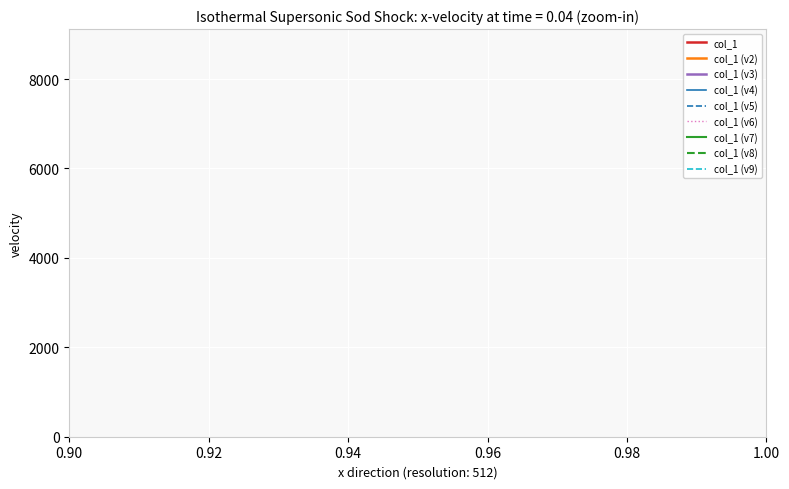

What is the maximum value for col_1 (v5)?

7676.1